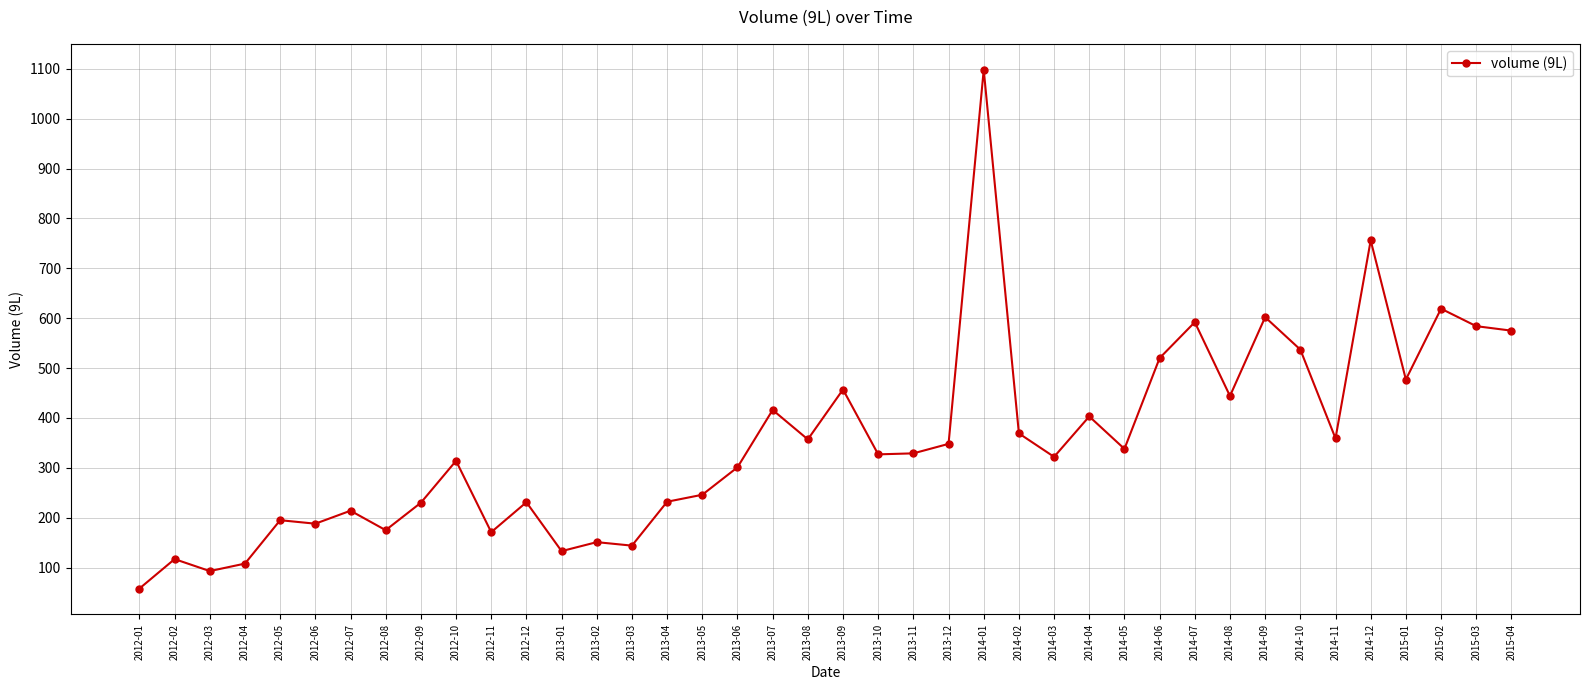

What is the label of the 5th point from the right?

2014-12